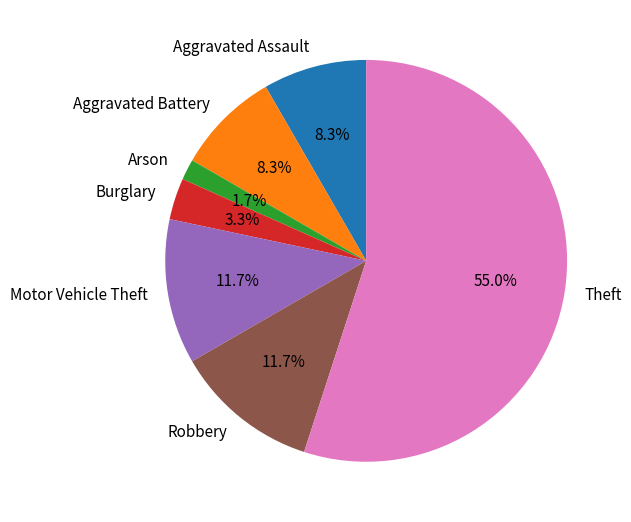

What is the smallest slice in the pie chart?

Arson